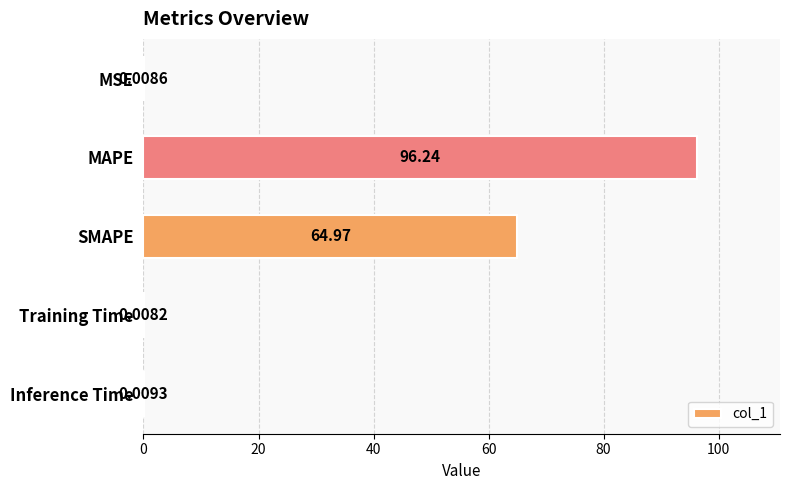

Are the bars horizontal?

Yes